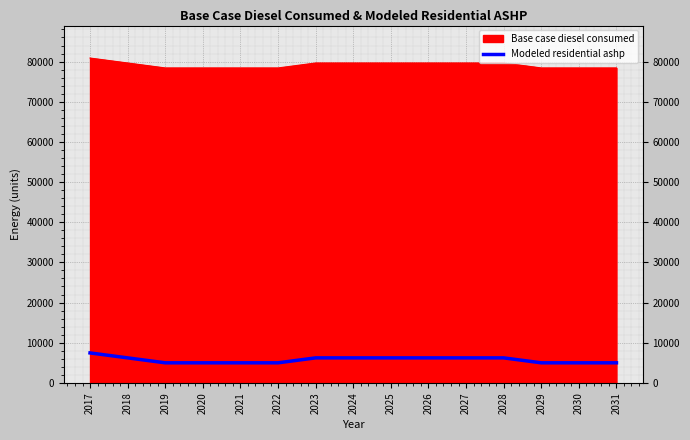

What is the difference between the maximum and minimum values in the Modeled residential ashp series?

2463.5